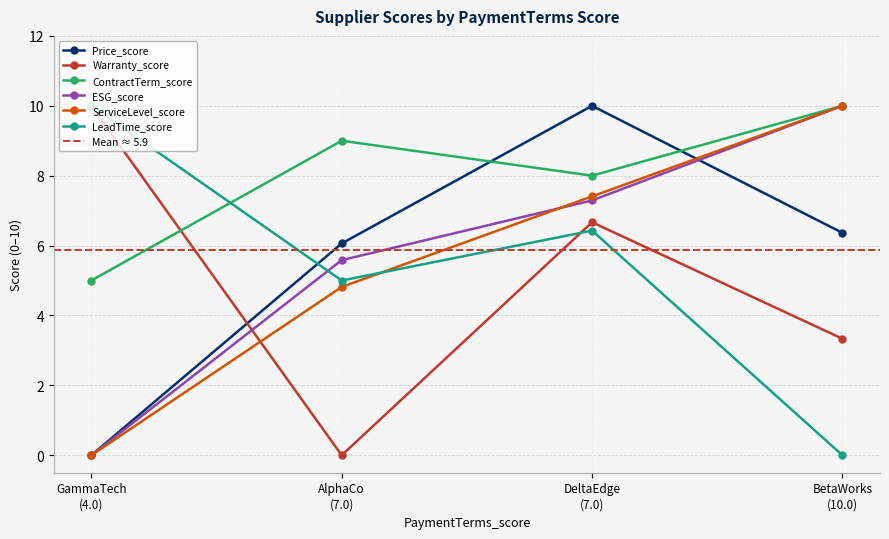

At how many categories does at least one series exceed 5?

4